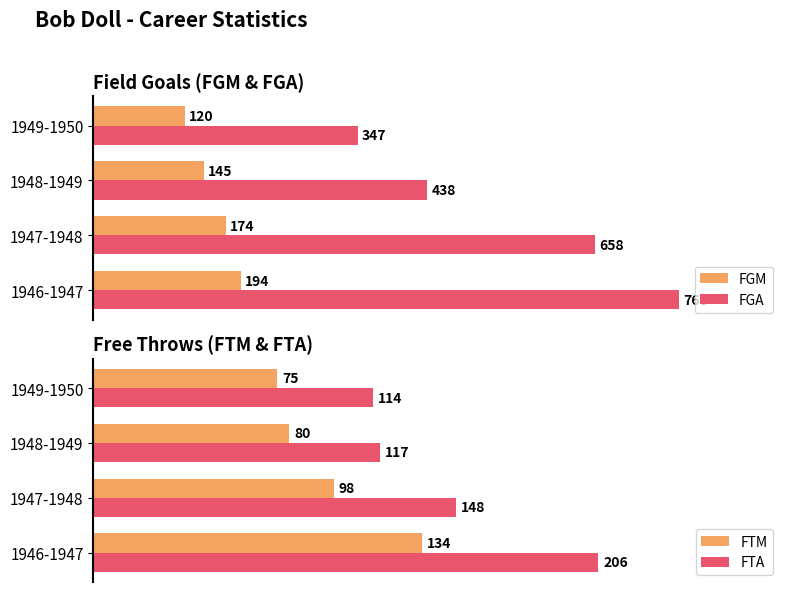

At which label does FGM reach its peak?

1946-1947